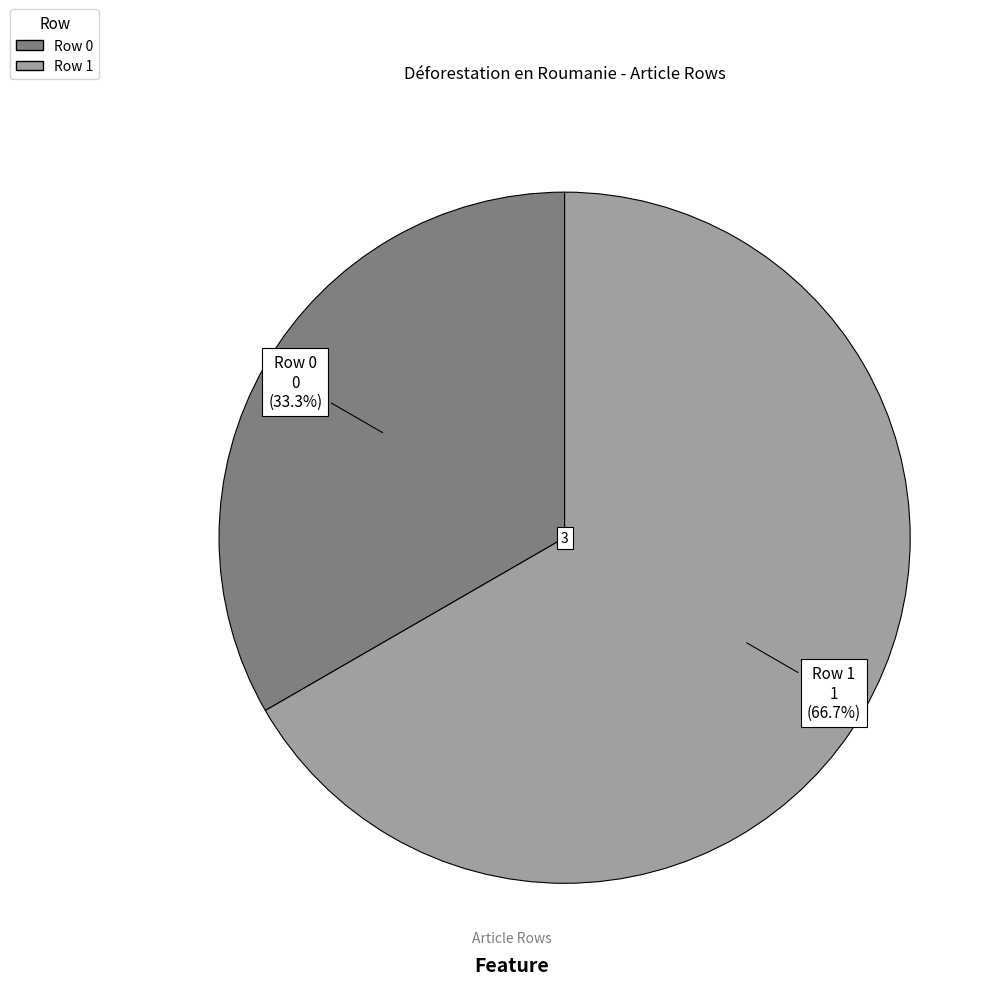

To the nearest percent, what is the difference between the largest and smallest slice percentages?

33%